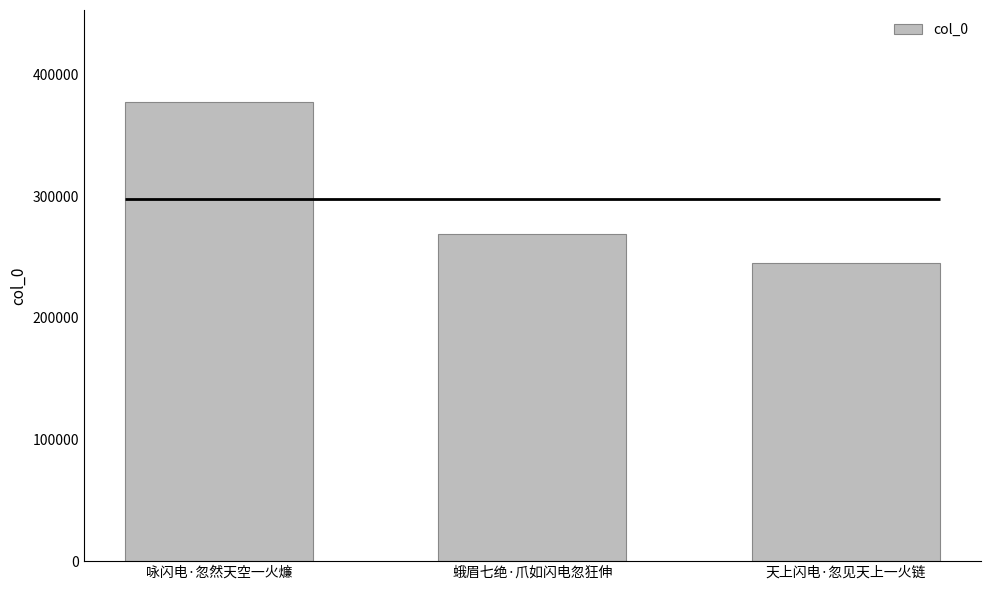

Does the chart contain stacked bars?

No